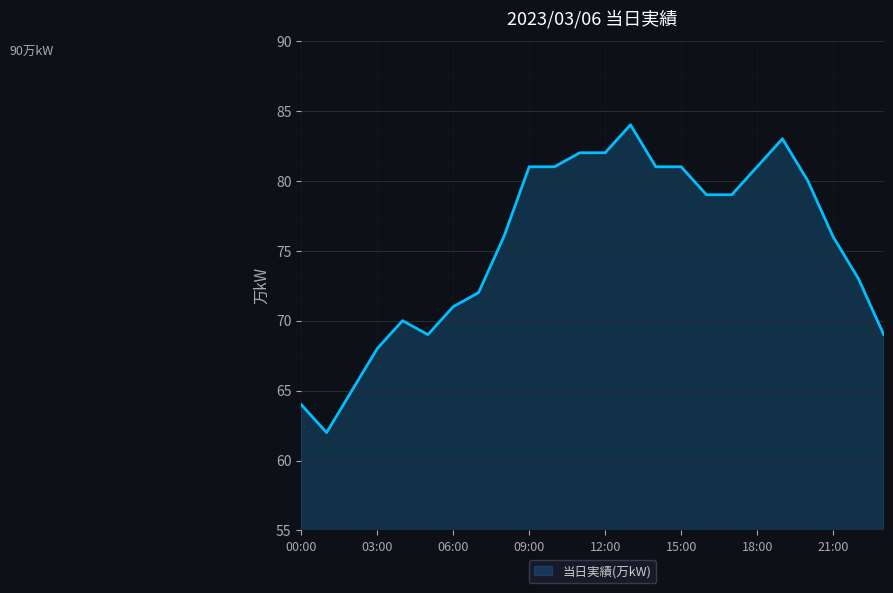

How many lines are shown in the chart?

1